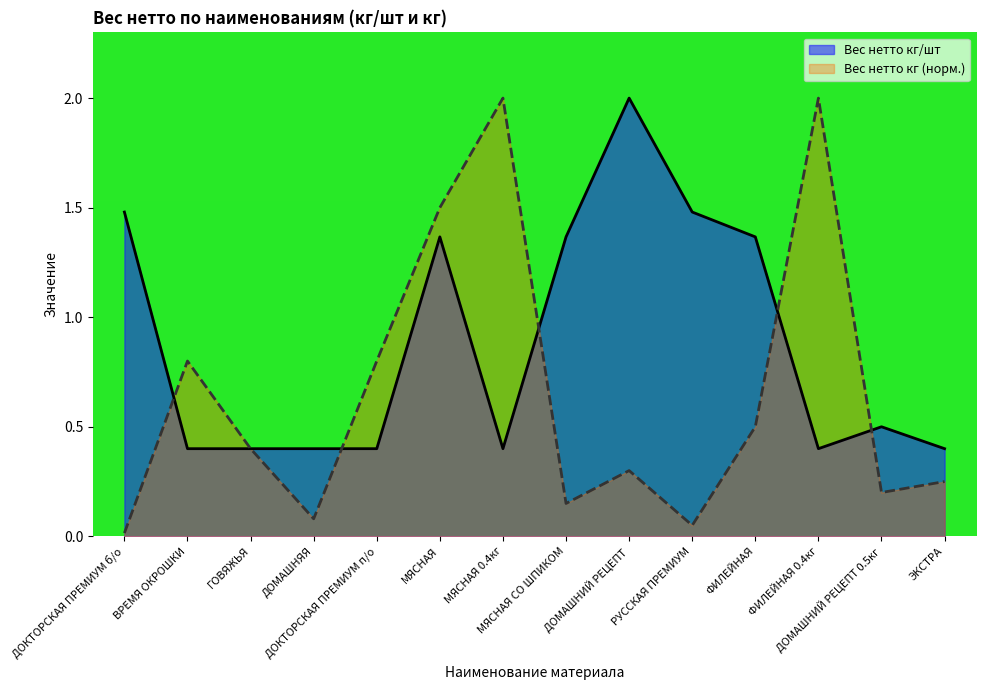

Is it true that Вес нетто кг equals 2.7 at МЯСНАЯ?

False